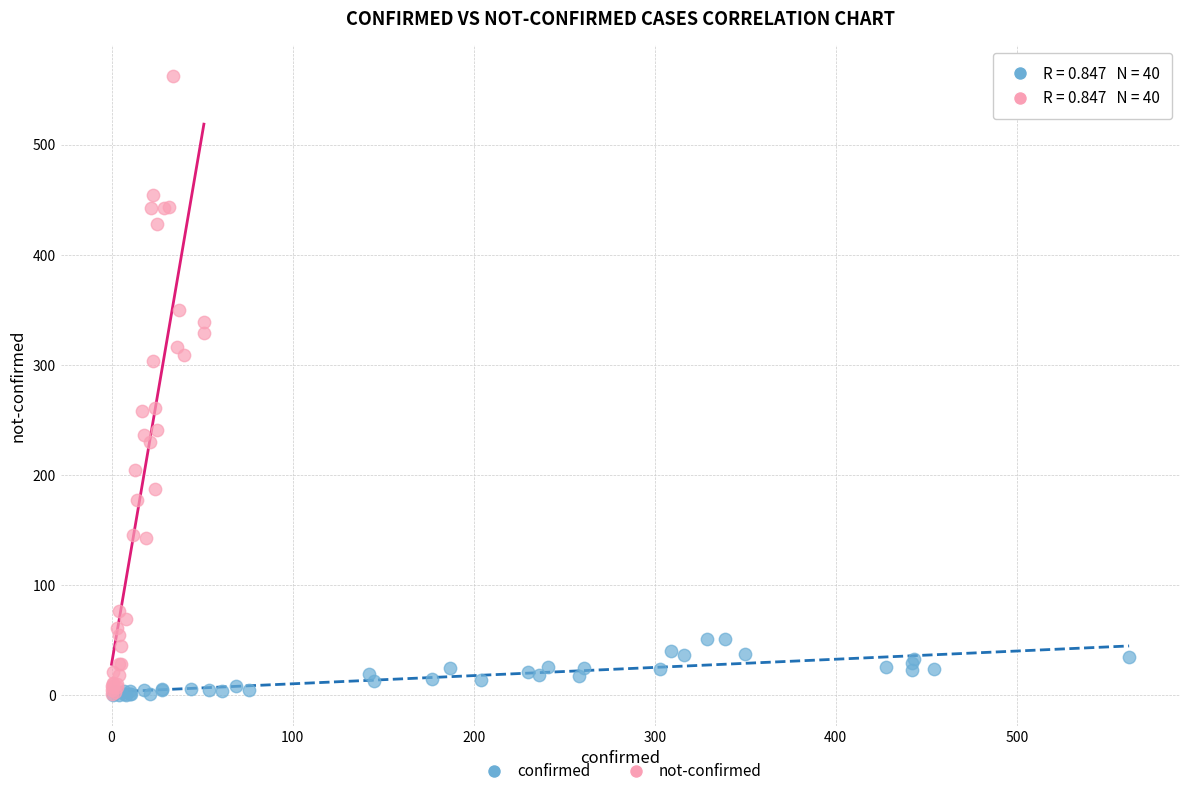

Which series has the widest spread of Y values?

not-confirmed